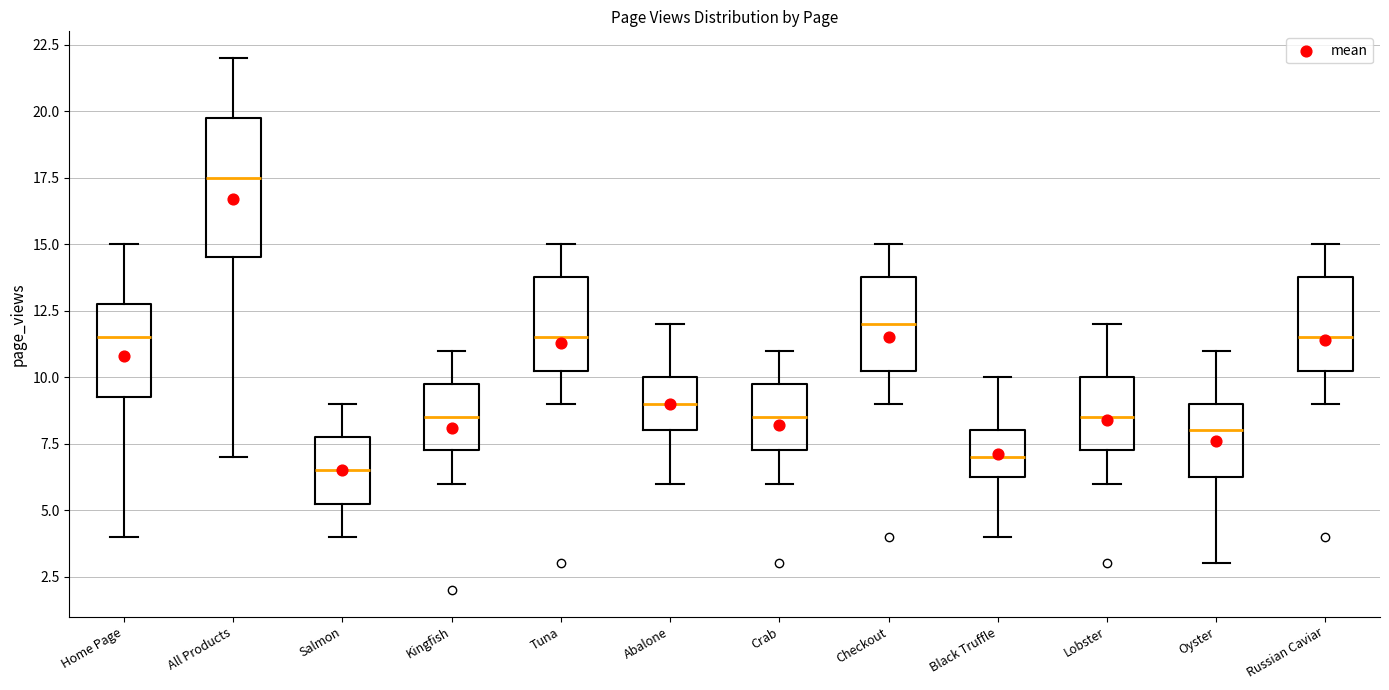

Reading left to right, transcribe this box plot: for each box, give where its median line is, the range the box spans, and where its two whiskers end, as read against the y-axis. The values are not printed on the chart, so give them approximately, as read against the axis.

Home Page: median 11.5, box 9.5 to 13.0, whiskers 4.0 to 15.0
All Products: median 17.5, box 14.5 to 20.0, whiskers 7.0 to 22.0
Salmon: median 6.5, box 5.5 to 8.0, whiskers 4.0 to 9.0
Kingfish: median 8.5, box 7.5 to 10.0, whiskers 6.0 to 11.0
Tuna: median 11.5, box 10.5 to 14.0, whiskers 9.0 to 15.0
Abalone: median 9.0, box 8.0 to 10.0, whiskers 6.0 to 12.0
Crab: median 8.5, box 7.5 to 10.0, whiskers 6.0 to 11.0
Checkout: median 12.0, box 10.5 to 14.0, whiskers 9.0 to 15.0
Black Truffle: median 7.0, box 6.5 to 8.0, whiskers 4.0 to 10.0
Lobster: median 8.5, box 7.5 to 10.0, whiskers 6.0 to 12.0
Oyster: median 8.0, box 6.5 to 9.0, whiskers 3.0 to 11.0
Russian Caviar: median 11.5, box 10.5 to 14.0, whiskers 9.0 to 15.0